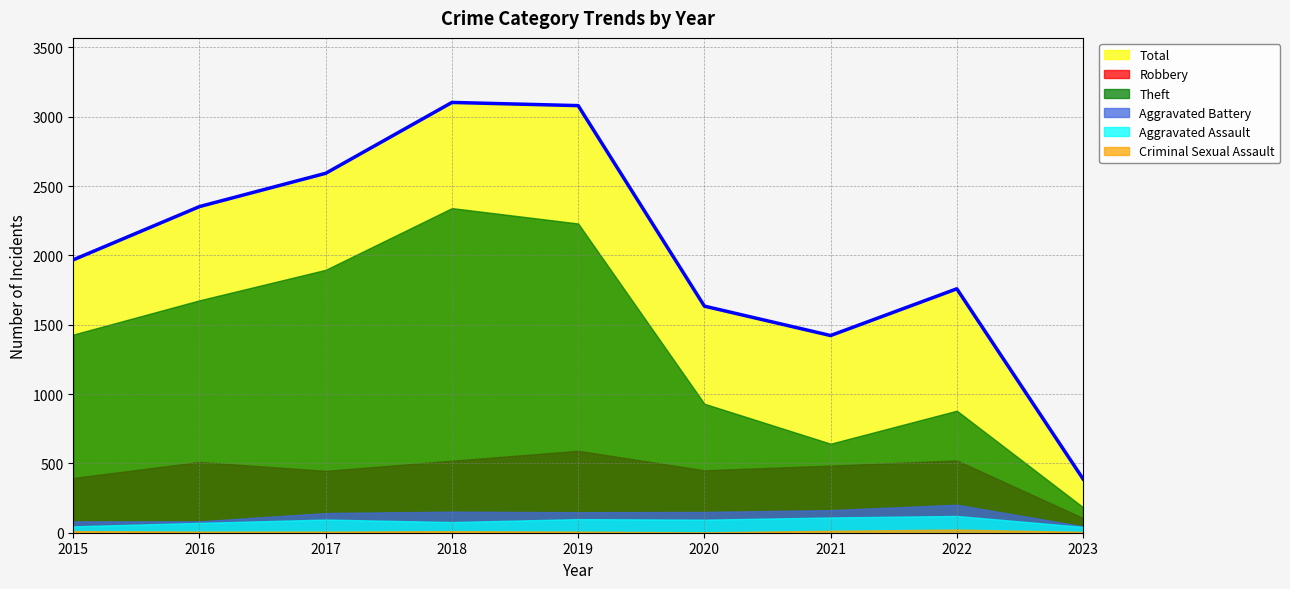

Rank the series at 2016 from lowest to highest value.

Criminal Sexual Assault, Aggravated Assault, Aggravated Battery, Robbery, Theft, Total